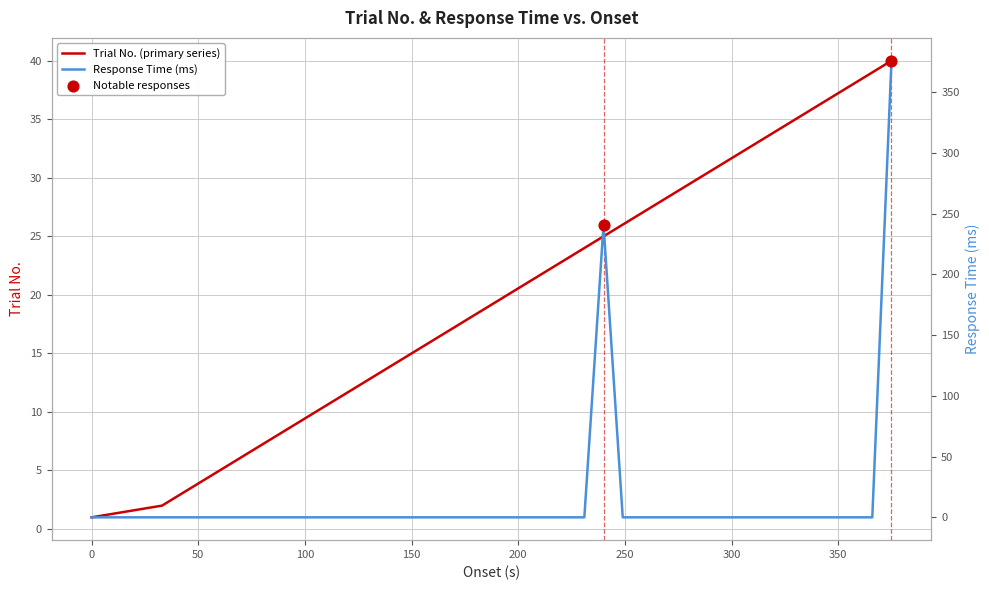

Which series reaches the minimum Y coordinate?

response_time